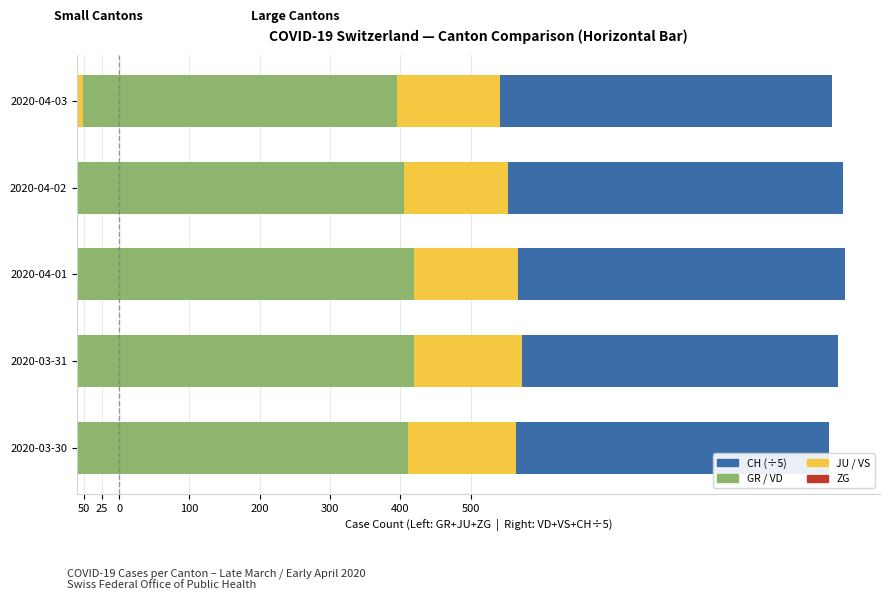

Does the chart contain any negative values?

Yes